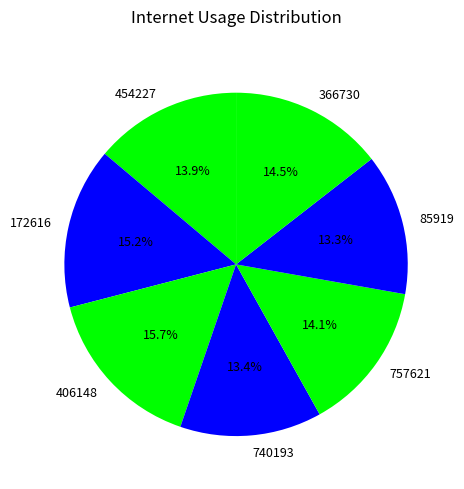

True or false: 85919 accounts for 25% of the total.

False